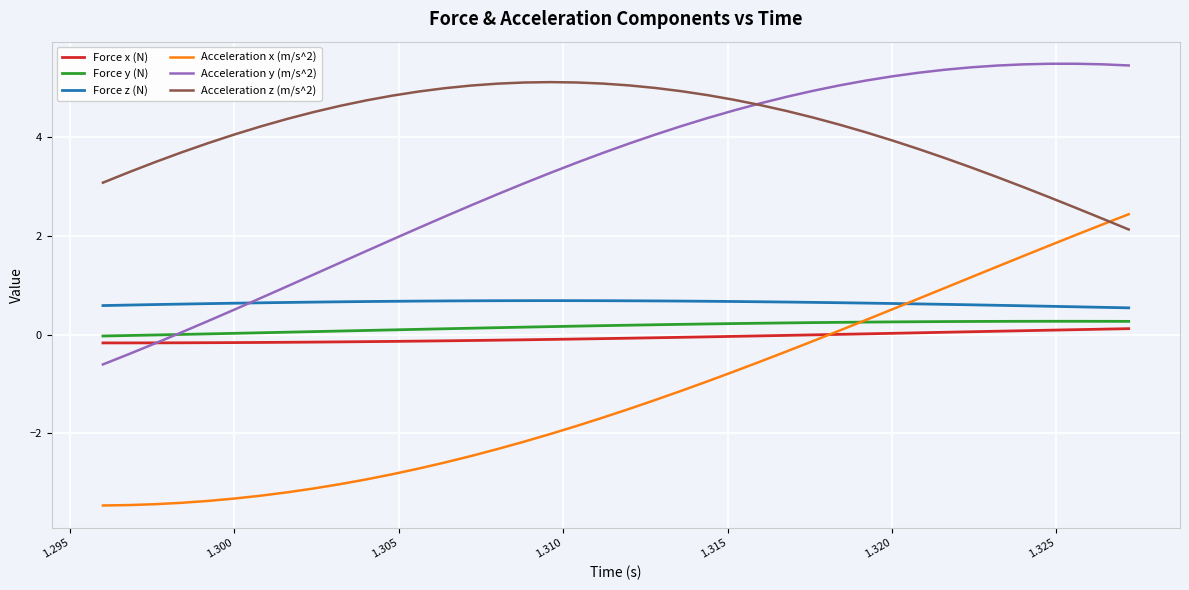

What are all the series names shown in the legend?

Force x (N), Force y (N), Force z (N), Acceleration x (m/s^2), Acceleration y (m/s^2), Acceleration z (m/s^2)